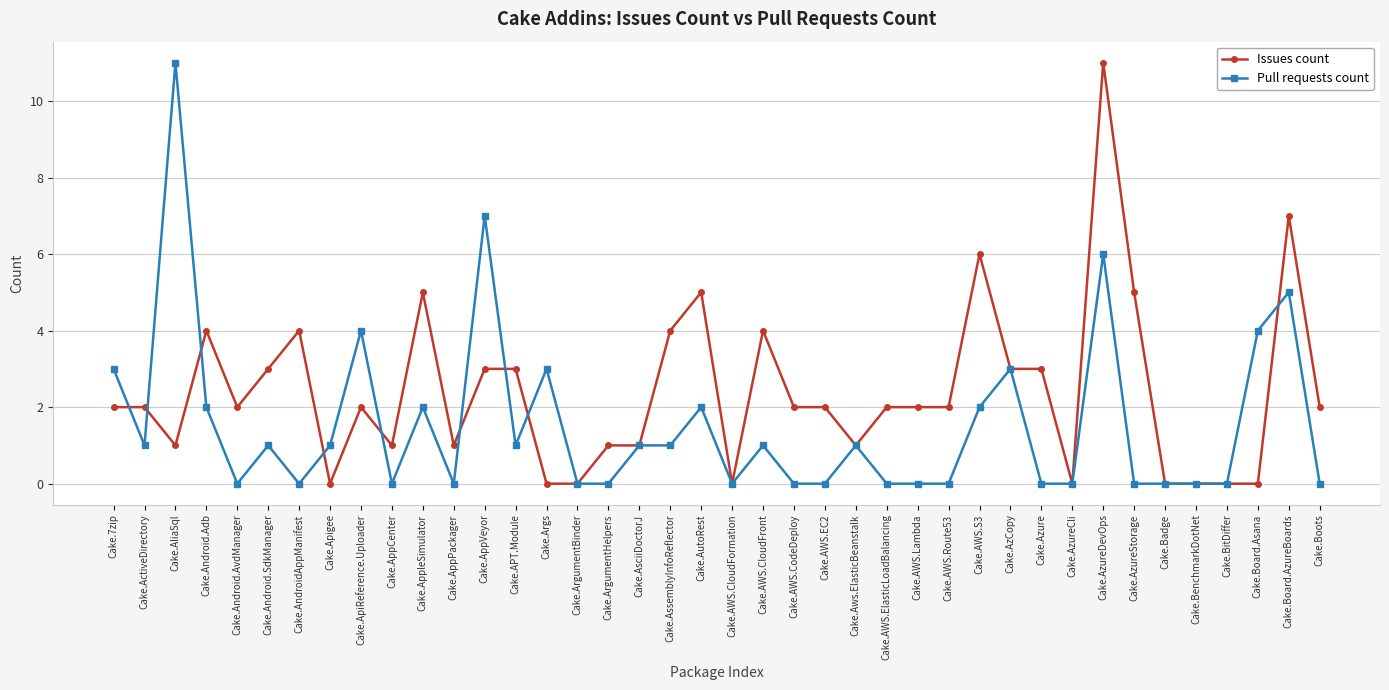

Reading left to right, what are all the values shown in this chart?

Issues count: Cake.7zip=2	Cake.ActiveDirectory=2	Cake.AliaSql=1	Cake.Android.Adb=4	Cake.Android.AvdManager=2	Cake.Android.SdkManager=3	Cake.AndroidAppManifest=4	Cake.Apigee=0	Cake.ApiReference.Uploader=2	Cake.AppCenter=1	Cake.AppleSimulator=5	Cake.AppPackager=1	Cake.AppVeyor=3	Cake.APT.Module=3	Cake.Args=0	Cake.ArgumentBinder=0	Cake.ArgumentHelpers=1	Cake.AsciiDoctorJ=1	Cake.AssemblyInfoReflector=4	Cake.AutoRest=5	Cake.AWS.CloudFormation=0	Cake.AWS.CloudFront=4	Cake.AWS.CodeDeploy=2	Cake.AWS.EC2=2	Cake.Aws.ElasticBeanstalk=1	Cake.AWS.ElasticLoadBalancing=2	Cake.AWS.Lambda=2	Cake.AWS.Route53=2	Cake.AWS.S3=6	Cake.AzCopy=3	Cake.Azure=3	Cake.AzureCli=0	Cake.AzureDevOps=11	Cake.AzureStorage=5	Cake.Badge=0	Cake.BenchmarkDotNet=0	Cake.BitDiffer=0	Cake.Board.Asana=0	Cake.Board.AzureBoards=7	Cake.Boots=2
Pull requests count: Cake.7zip=3	Cake.ActiveDirectory=1	Cake.AliaSql=11	Cake.Android.Adb=2	Cake.Android.AvdManager=0	Cake.Android.SdkManager=1	Cake.AndroidAppManifest=0	Cake.Apigee=1	Cake.ApiReference.Uploader=4	Cake.AppCenter=0	Cake.AppleSimulator=2	Cake.AppPackager=0	Cake.AppVeyor=7	Cake.APT.Module=1	Cake.Args=3	Cake.ArgumentBinder=0	Cake.ArgumentHelpers=0	Cake.AsciiDoctorJ=1	Cake.AssemblyInfoReflector=1	Cake.AutoRest=2	Cake.AWS.CloudFormation=0	Cake.AWS.CloudFront=1	Cake.AWS.CodeDeploy=0	Cake.AWS.EC2=0	Cake.Aws.ElasticBeanstalk=1	Cake.AWS.ElasticLoadBalancing=0	Cake.AWS.Lambda=0	Cake.AWS.Route53=0	Cake.AWS.S3=2	Cake.AzCopy=3	Cake.Azure=0	Cake.AzureCli=0	Cake.AzureDevOps=6	Cake.AzureStorage=0	Cake.Badge=0	Cake.BenchmarkDotNet=0	Cake.BitDiffer=0	Cake.Board.Asana=4	Cake.Board.AzureBoards=5	Cake.Boots=0